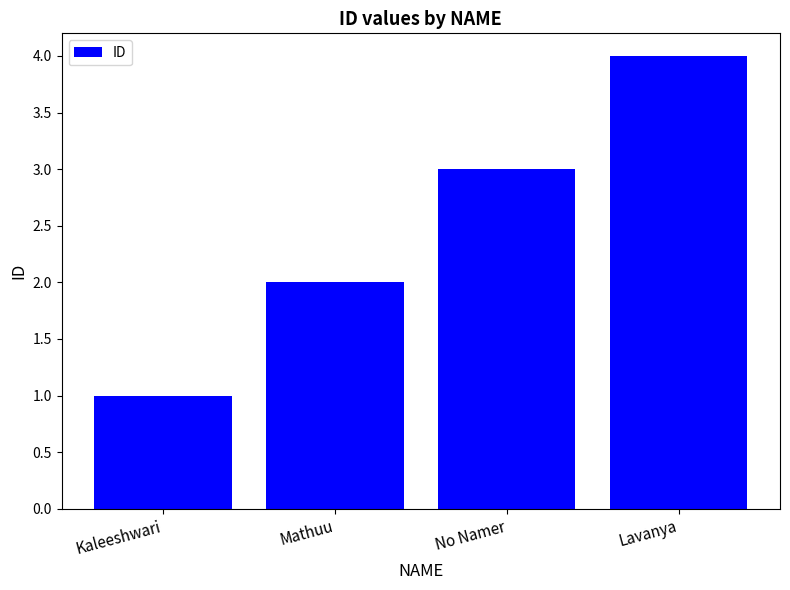

Approximately how many times larger is the value at No Namer compared to Kaleeshwari?

3.0